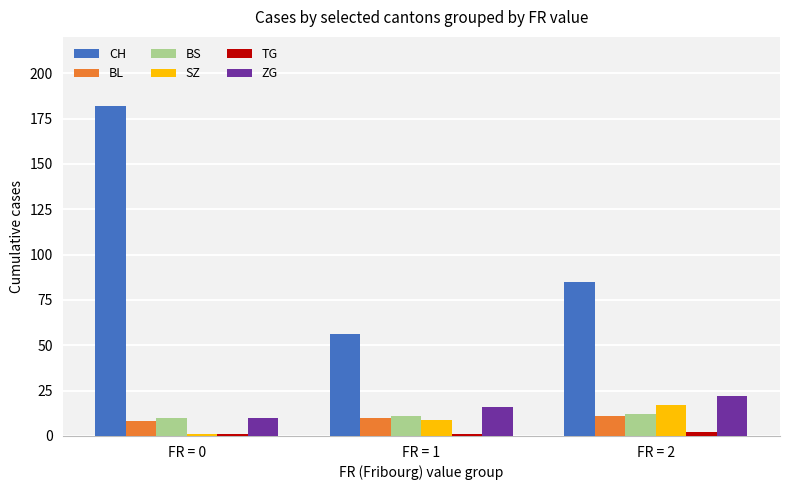

What is the sum of the BS values at FR = 2 and FR = 1?

23